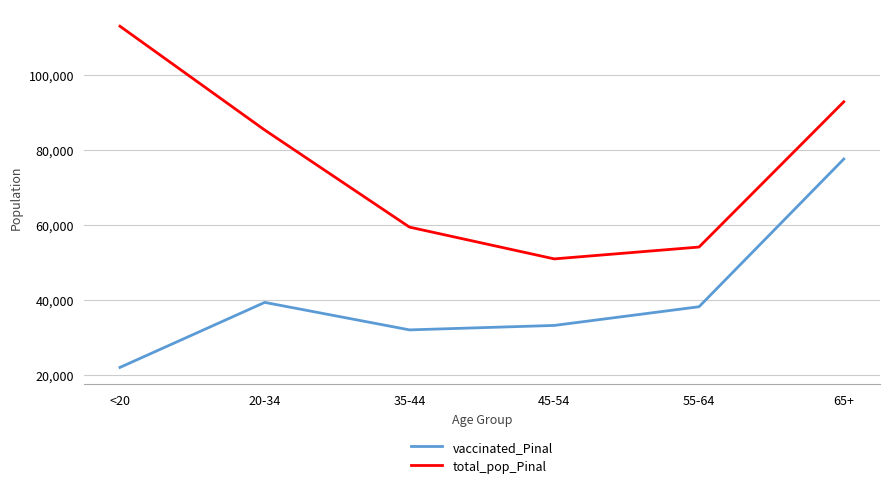

What is the smallest value displayed?

21952